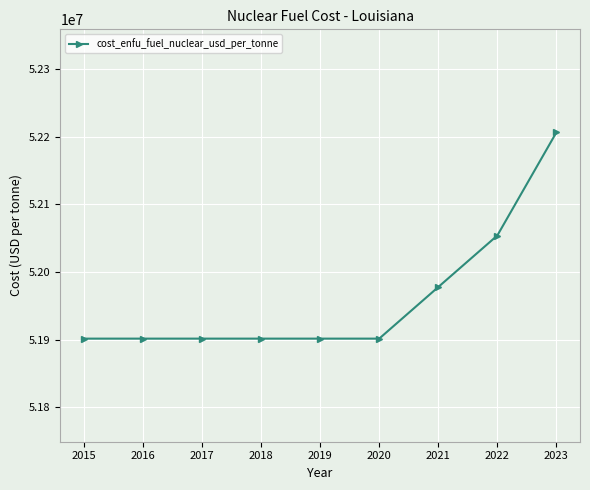

What is the minimum value shown in the chart?

51901689.8